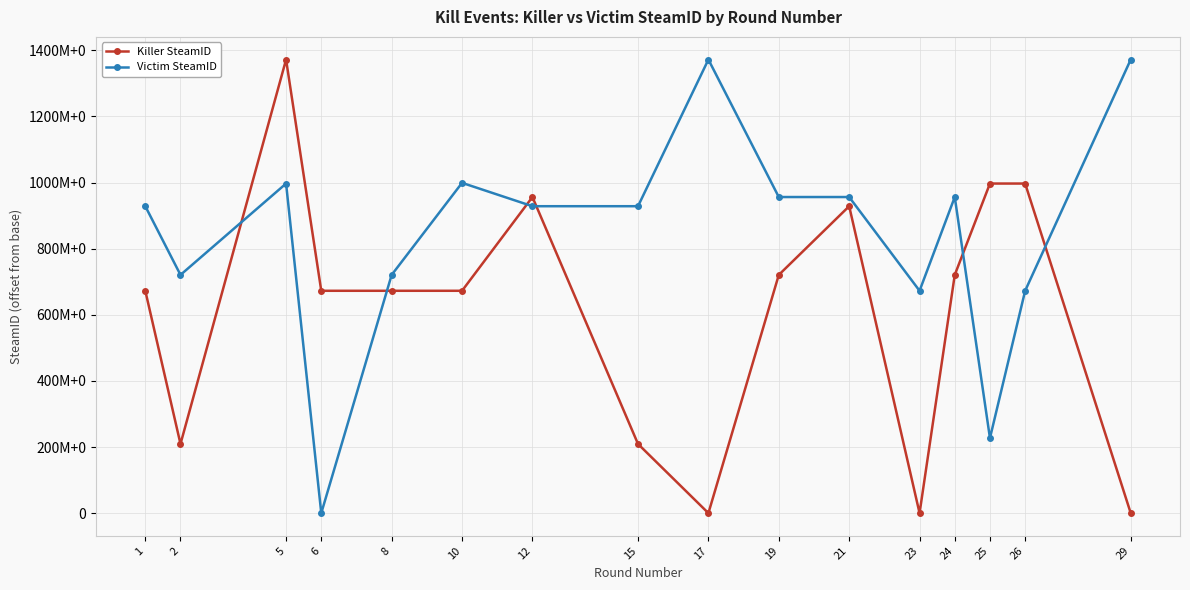

Between 15 and 10, which is larger?

10